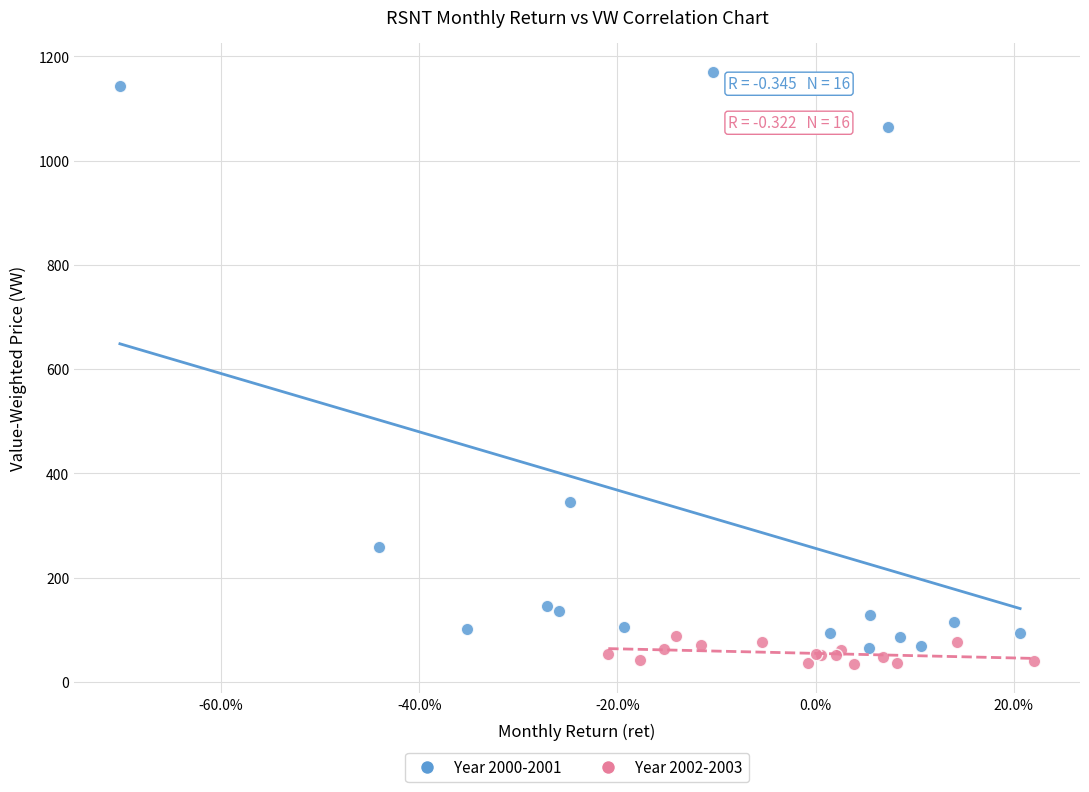

Which series reaches the minimum Y coordinate?

Year 2002-2003